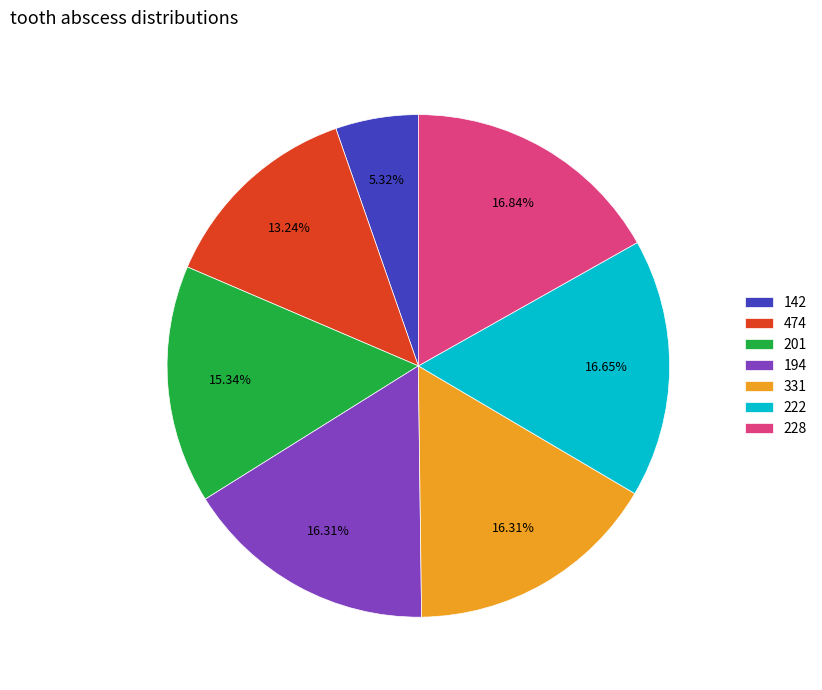

What is the ratio of the value at 228 to the value at 222?

1.0